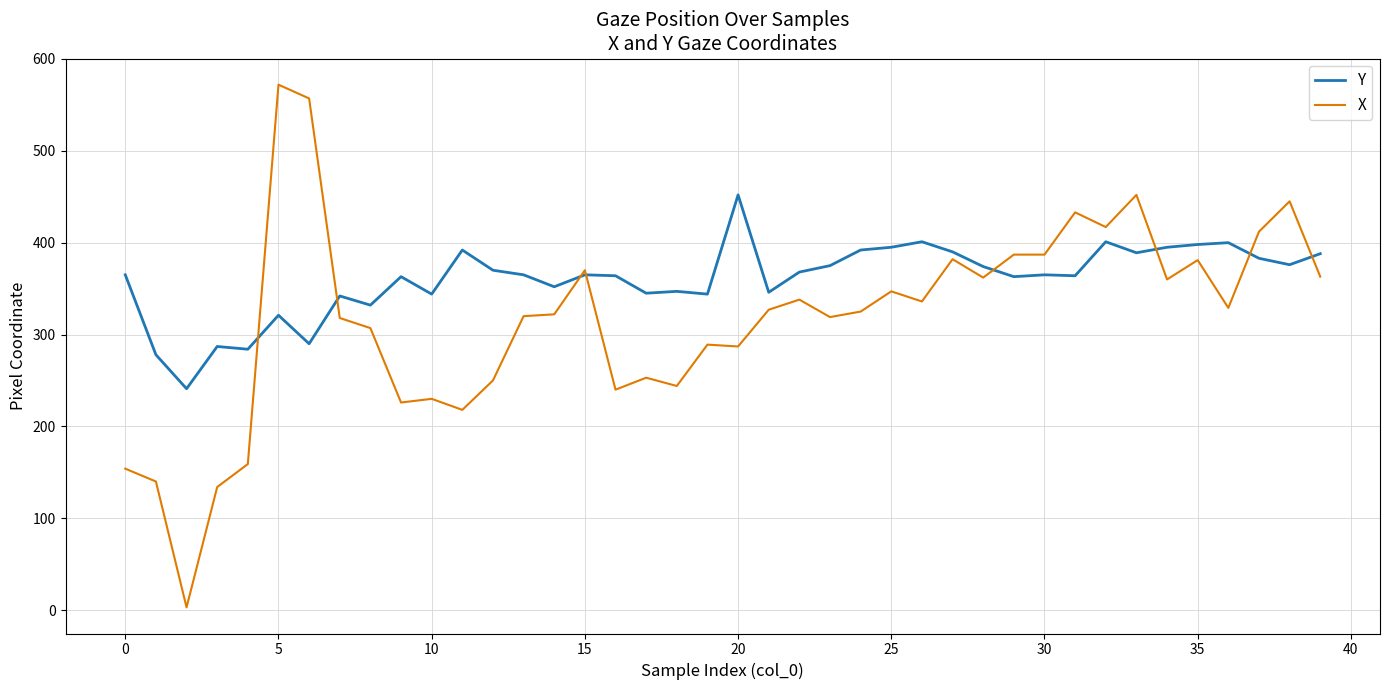

List the series in order of their overall mean, lowest first.

X, Y